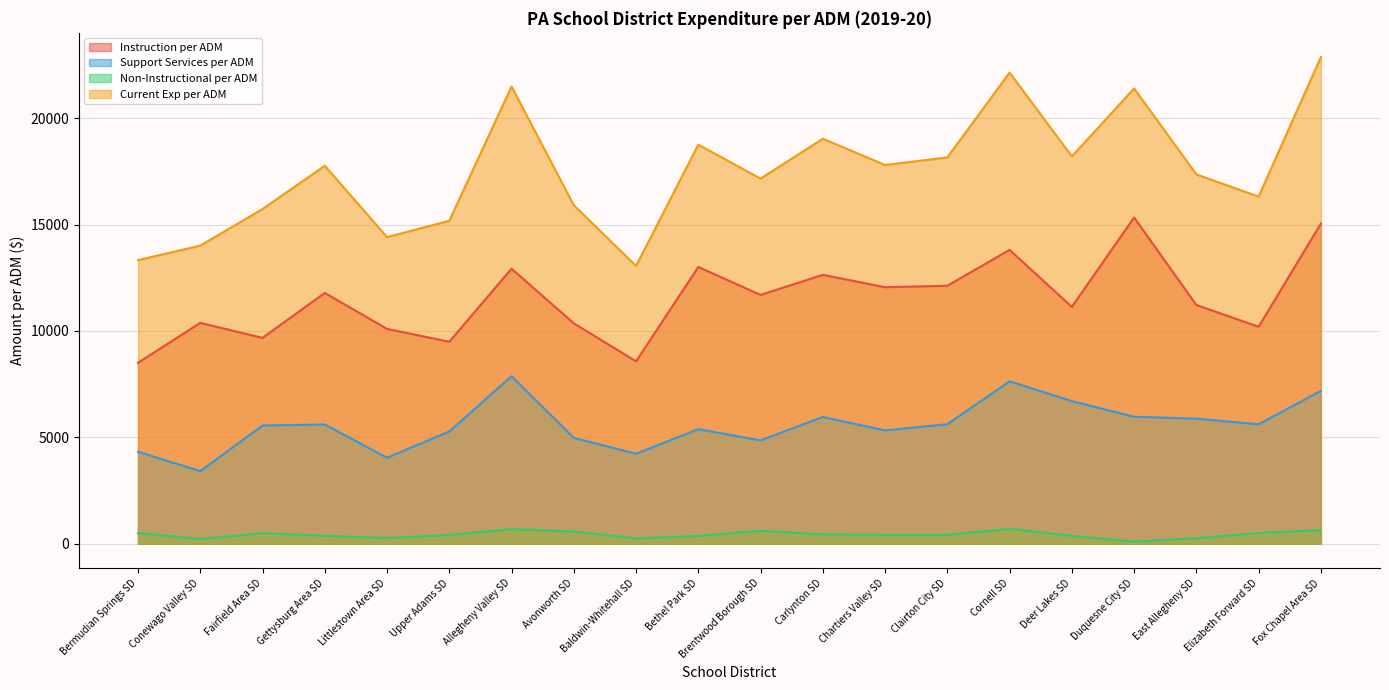

Which series changed the most between Allegheny Valley SD and Clairton City SD?

Current Exp per ADM